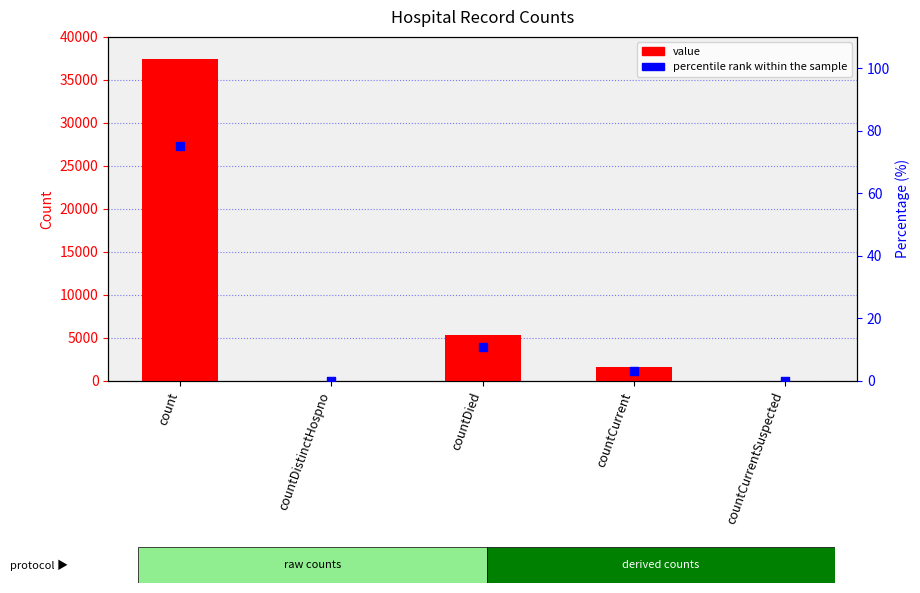

Which series has the widest spread of Y values?

value